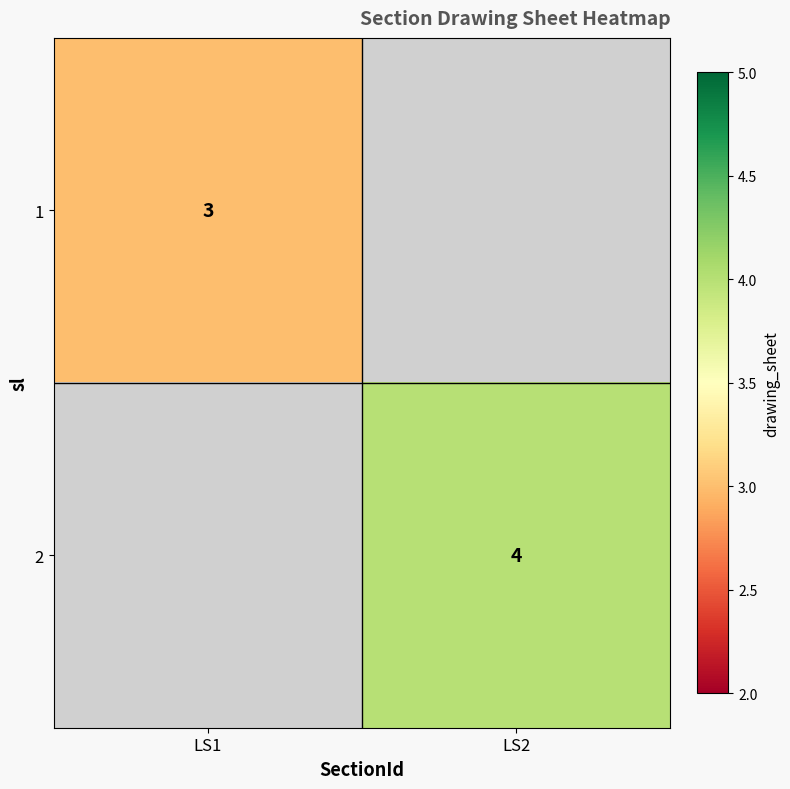

At how many categories does at least one series exceed 0?

2